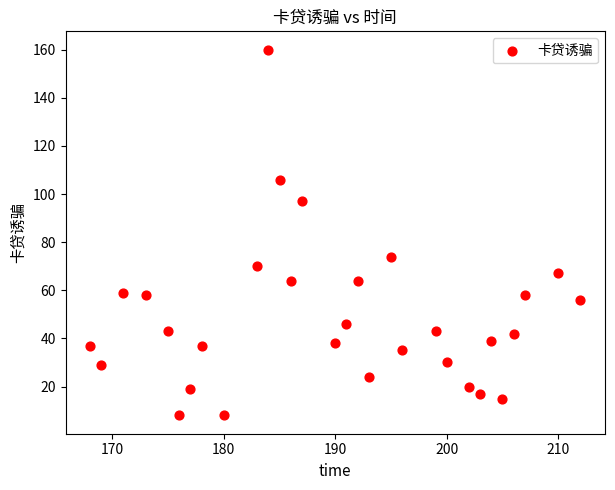

What is the range of X values (max minus min)?

44